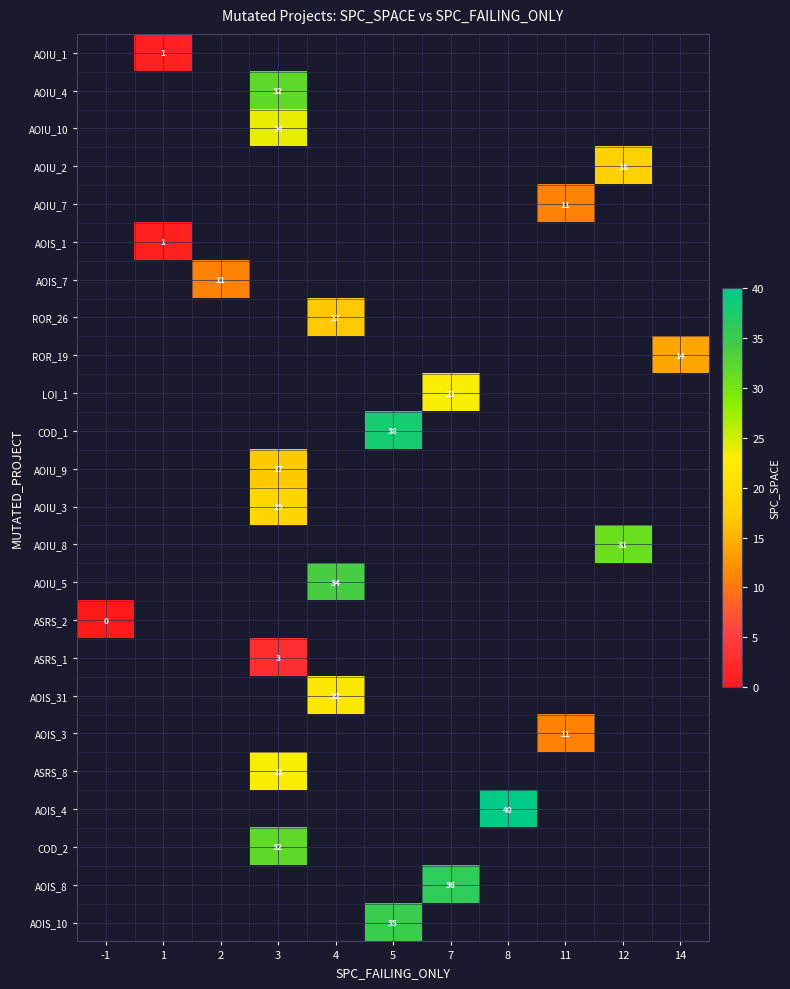

The value of AOIU_5 at 4 is 48. True or false?

False